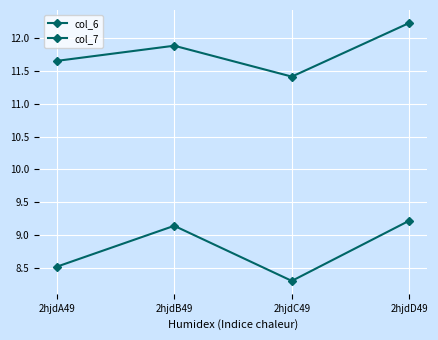

What is the approximate value of col_7 at 2hjdB49?

11.9